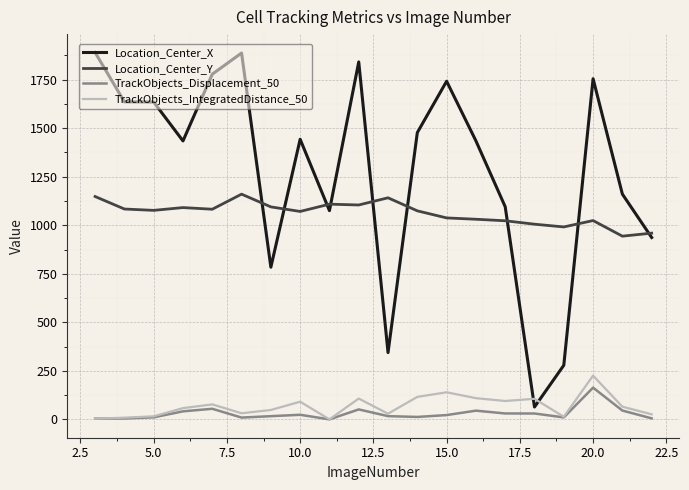

How many lines are shown in the chart?

4